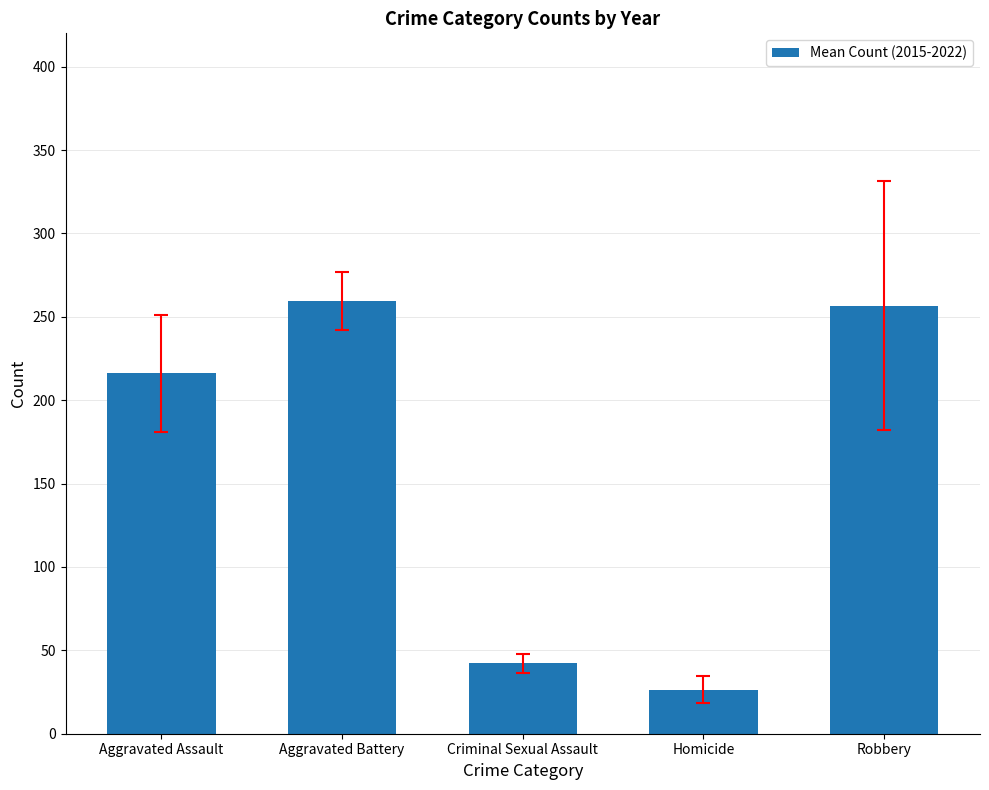

What is the change in value from Criminal Sexual Assault to Homicide?

-16.0